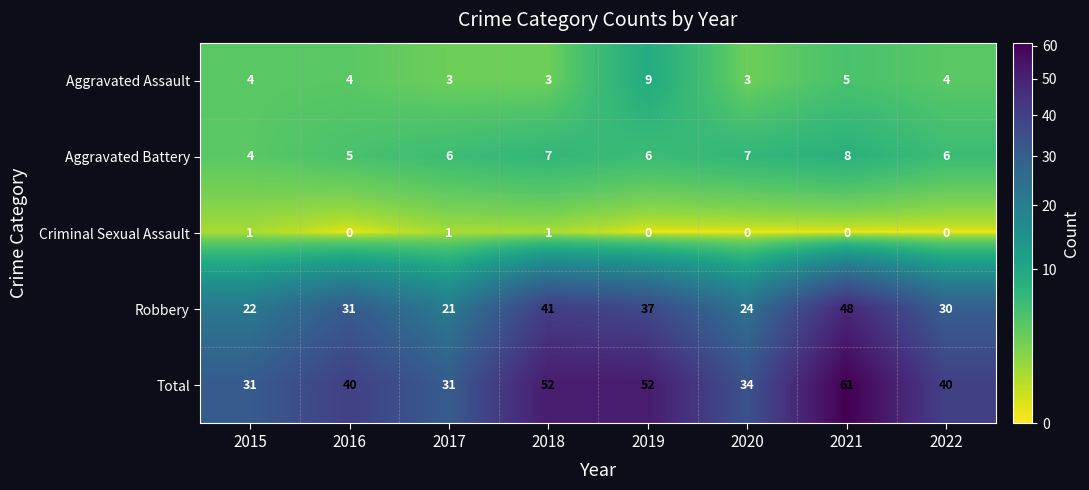

What is the highest value of the Total series?

61